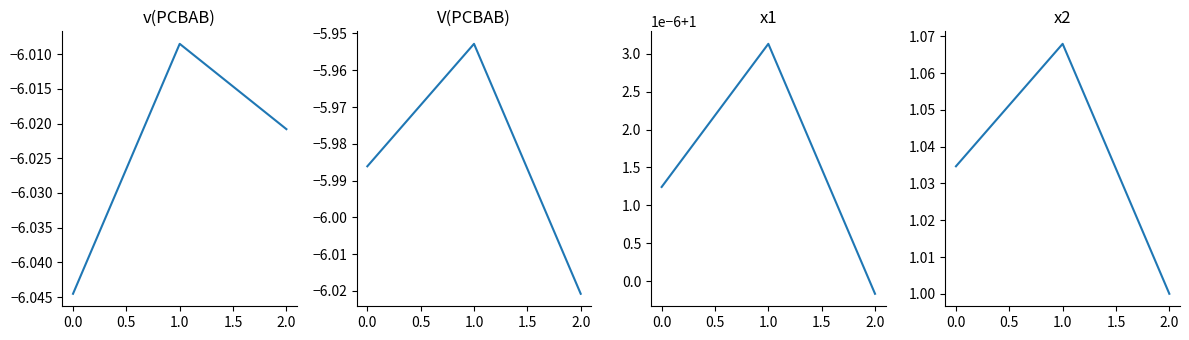

What is the highest value of the V(PCBAB) series?

-6.0